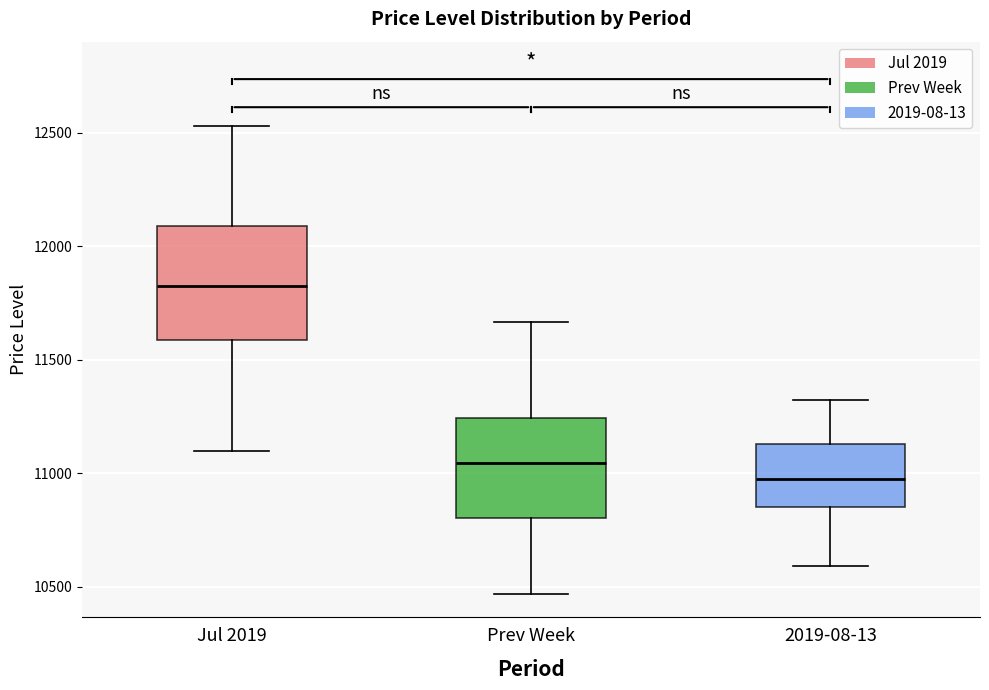

Where does the median line of the box for Prev Week sit on the y-axis? The values are not printed on the chart, so give them approximately, as read against the axis.

11050